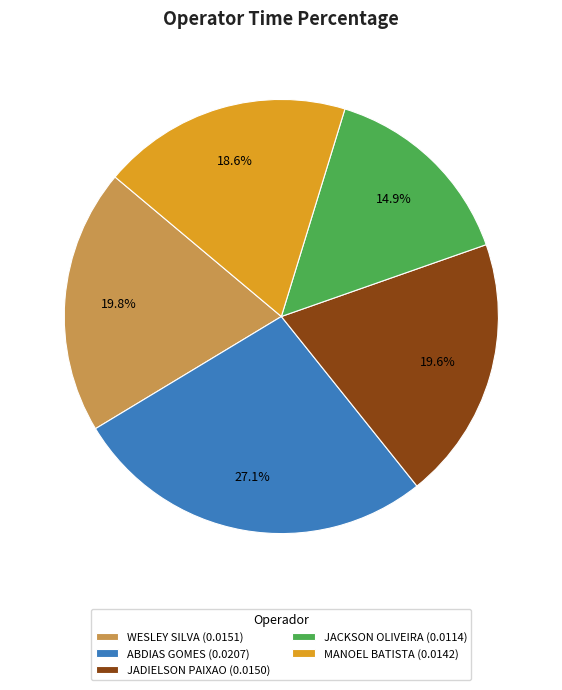

What is the smallest slice in the pie chart?

JACKSON OLIVEIRA (0.0114)